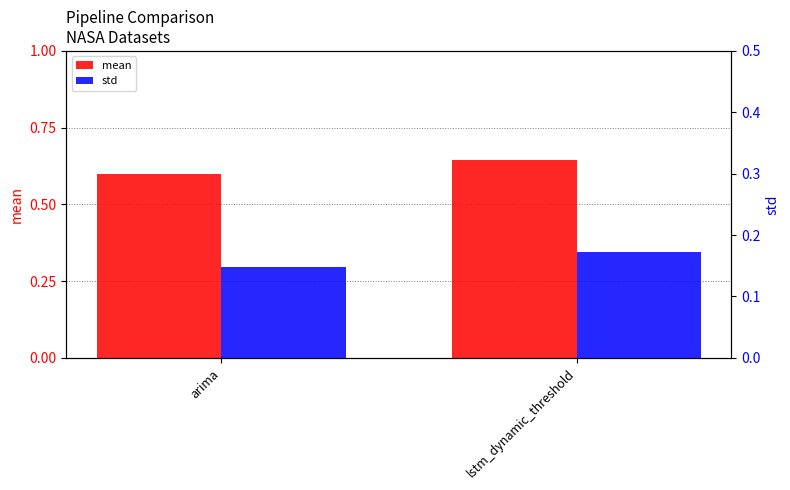

Which series has the widest spread of values?

mean